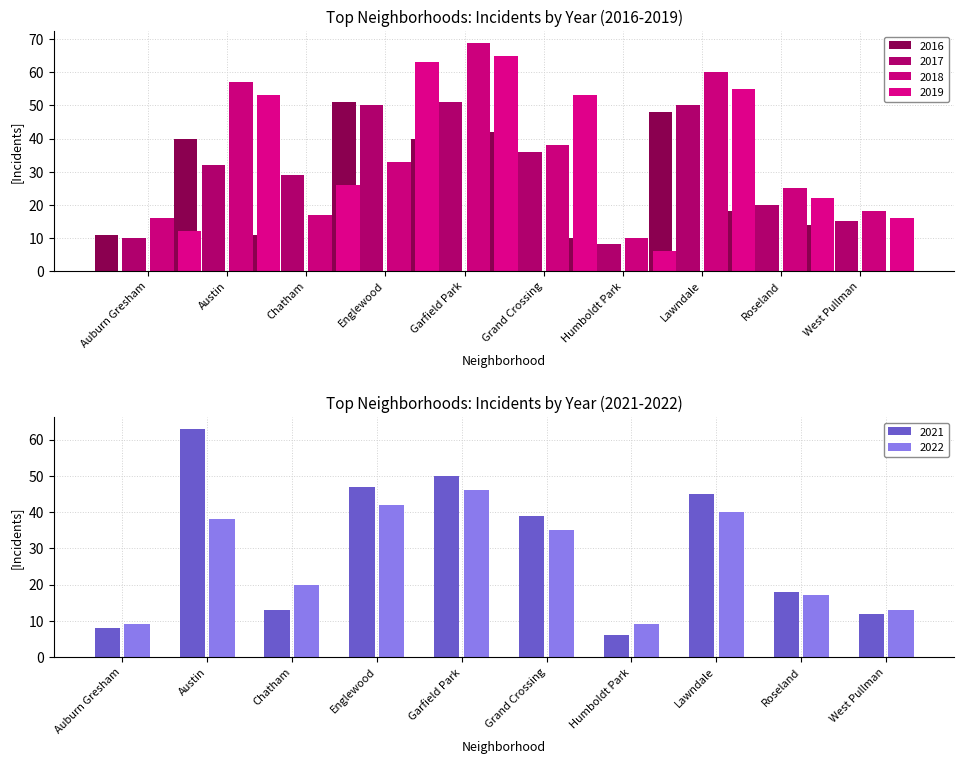

Which category has the highest value in the 2021 series?

Austin